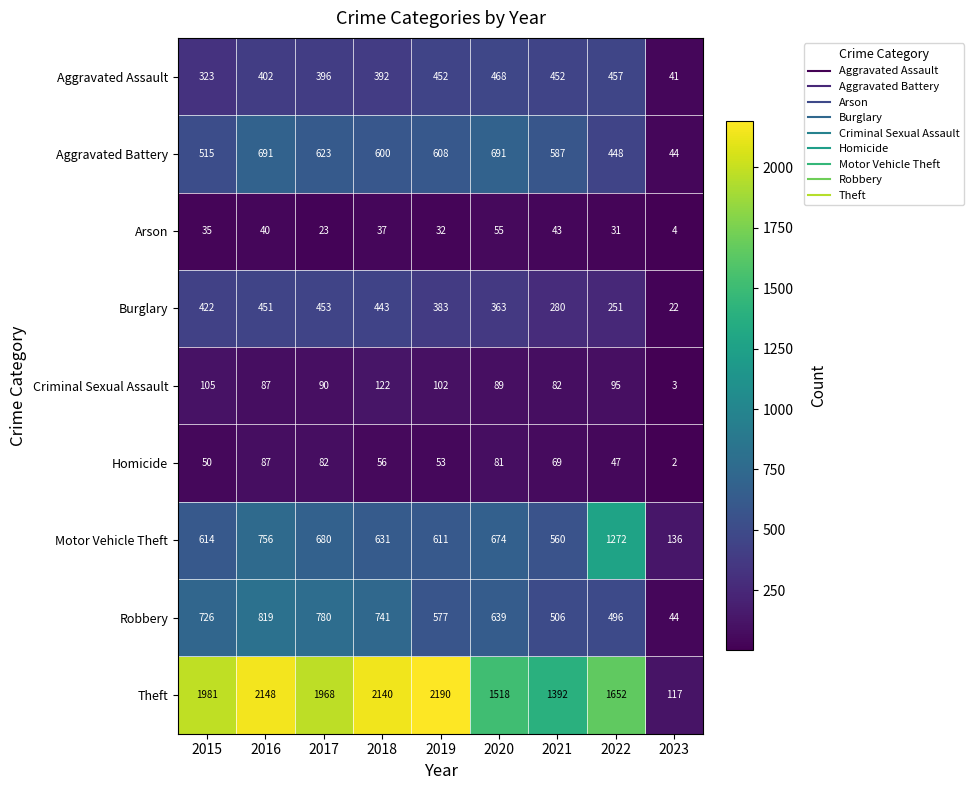

What is the spread (max minus min) of values at 2023?

134